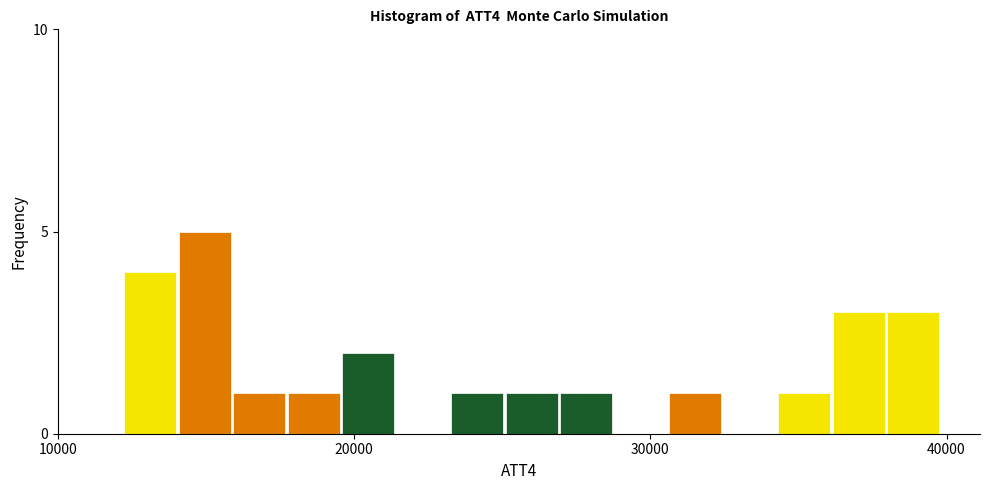

Around what value on the x-axis is the tallest bar? Give the approximate position of its centre, as read against the axis.

15000